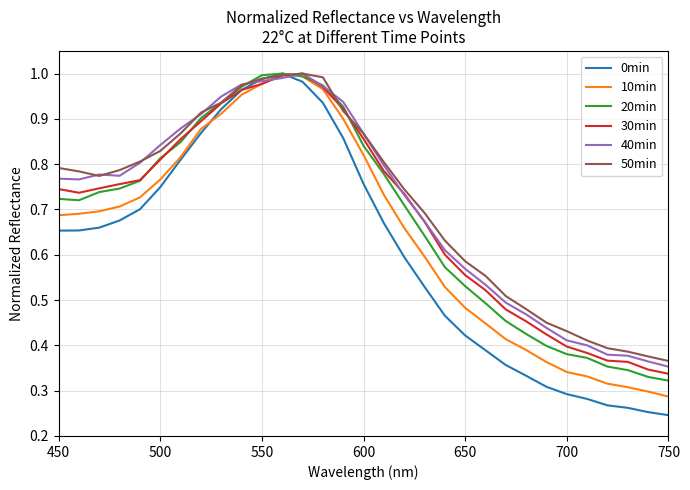

Which series has the largest range (max minus min)?

0min